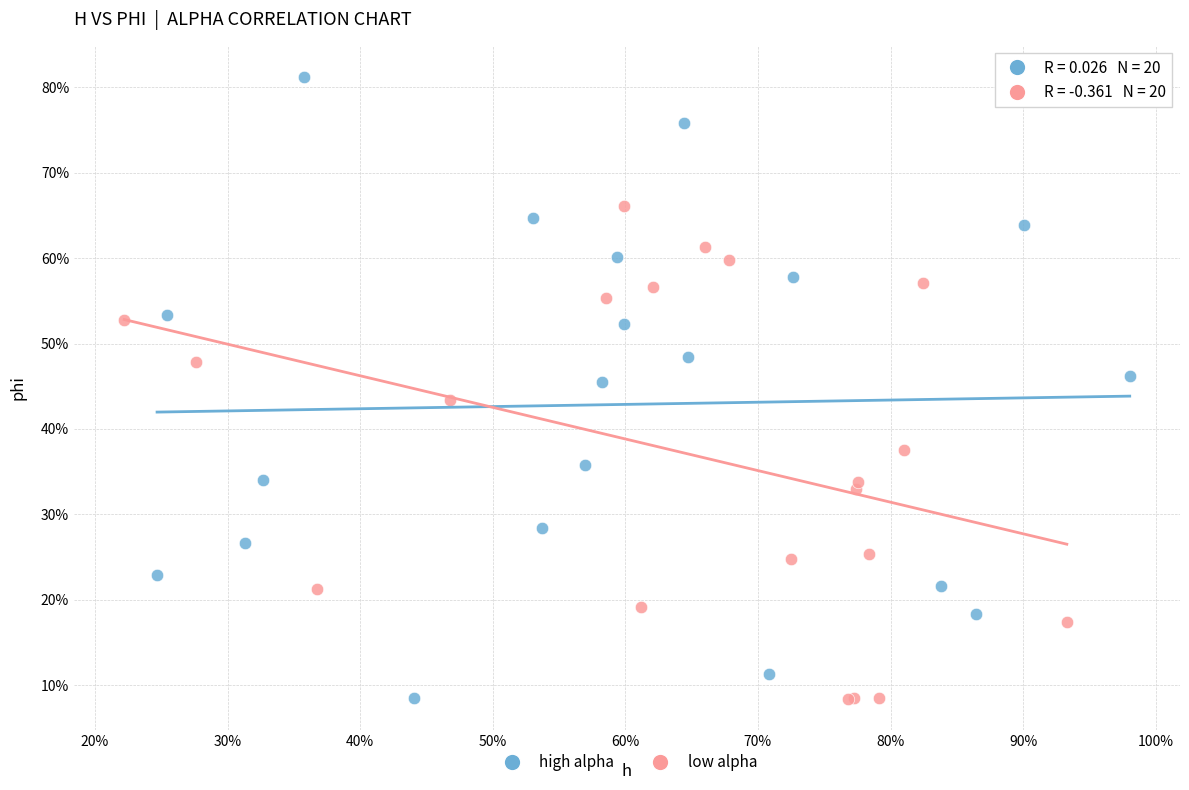

What are all the series names shown in the legend?

high alpha, low alpha